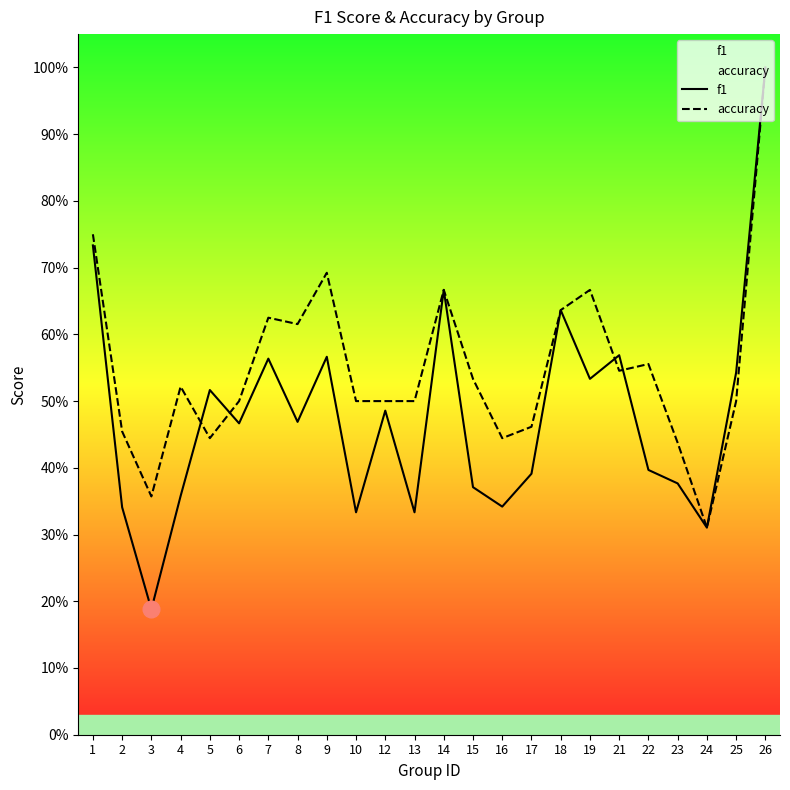

What is the sum of all accuracy values?

13.2